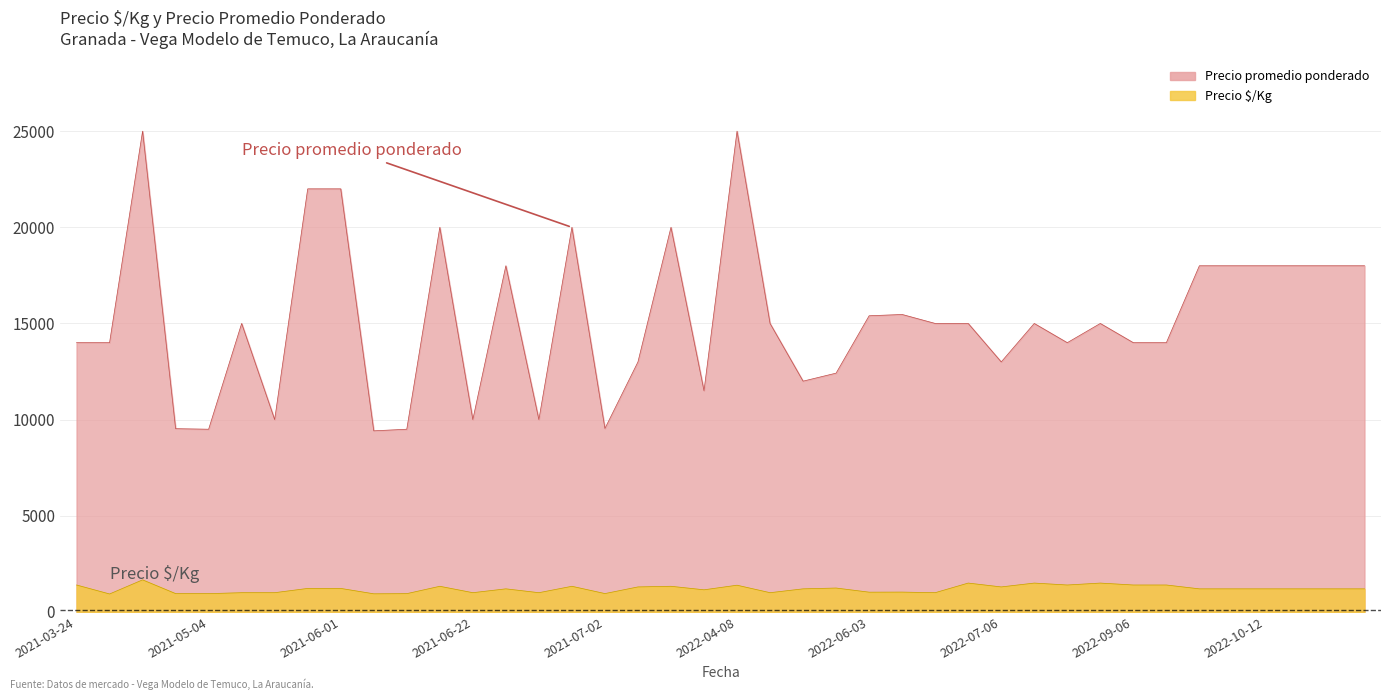

How many lines are shown in the chart?

2